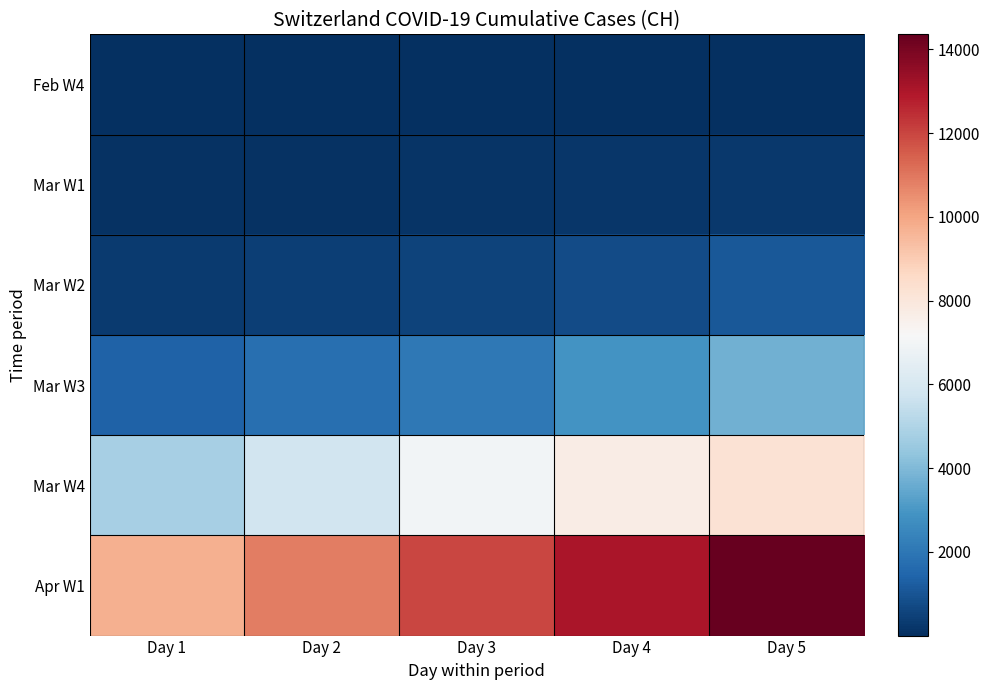

Rank the series at Day 4 from lowest to highest value.

Feb W4, Mar W1, Mar W2, Mar W3, Mar W4, Apr W1